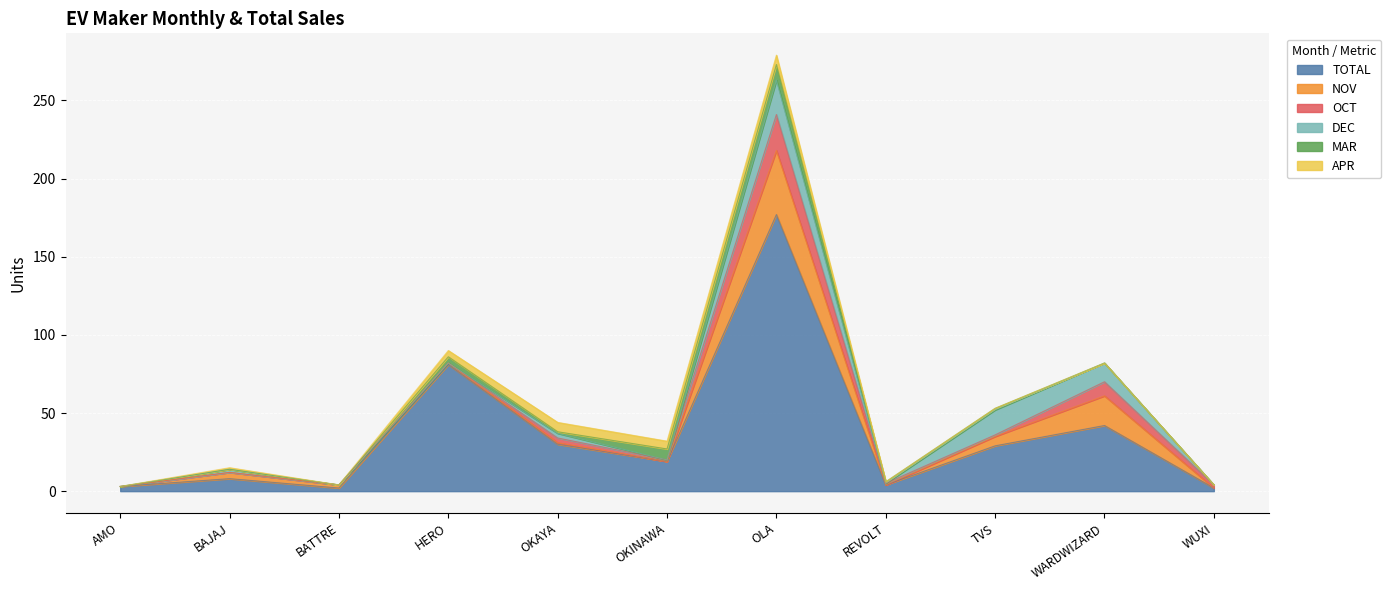

Rank the series at HERO from lowest to highest value.

OCT, DEC, NOV, MAR, APR, TOTAL